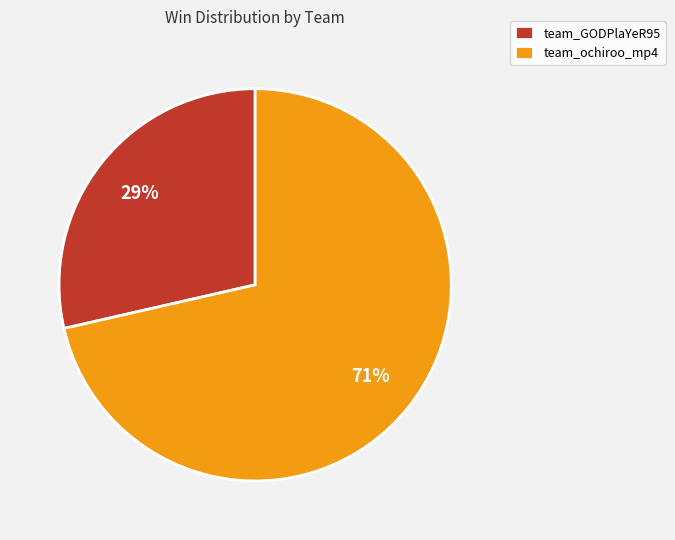

To the nearest percent, what percentage of the pie is team_ochiroo_mp4?

71%